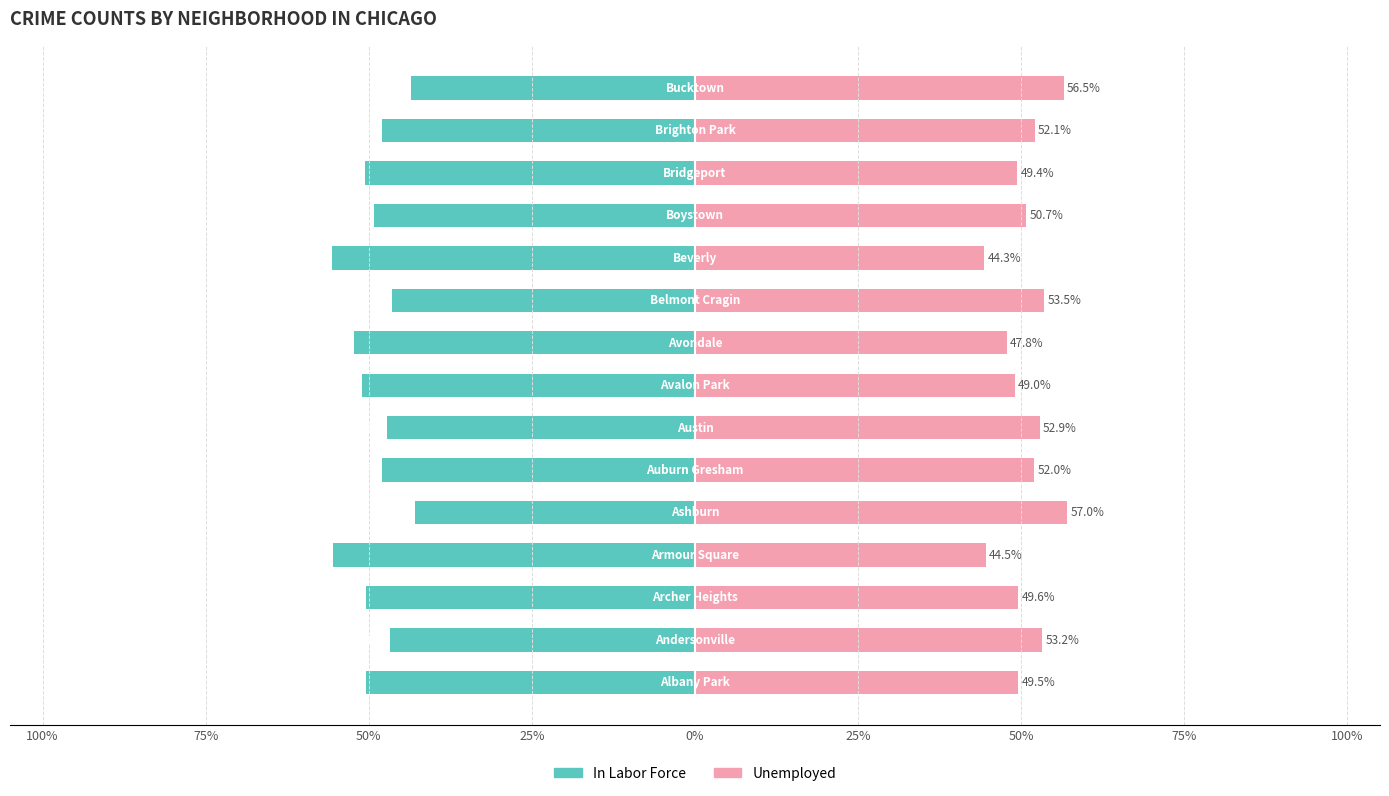

What is the sum of all In Labor Force values?

-738.0